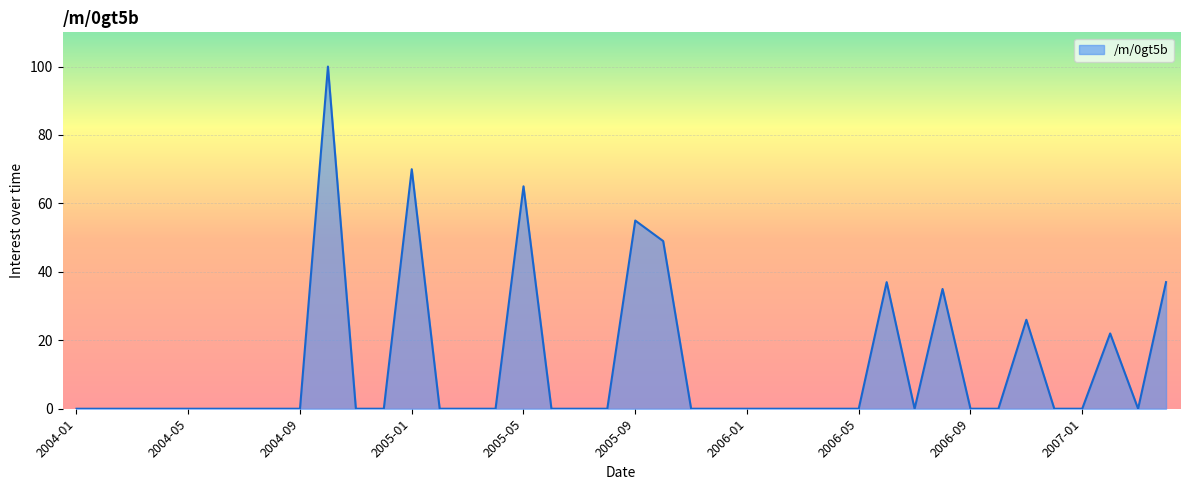

Count the number of categories in the chart.

40